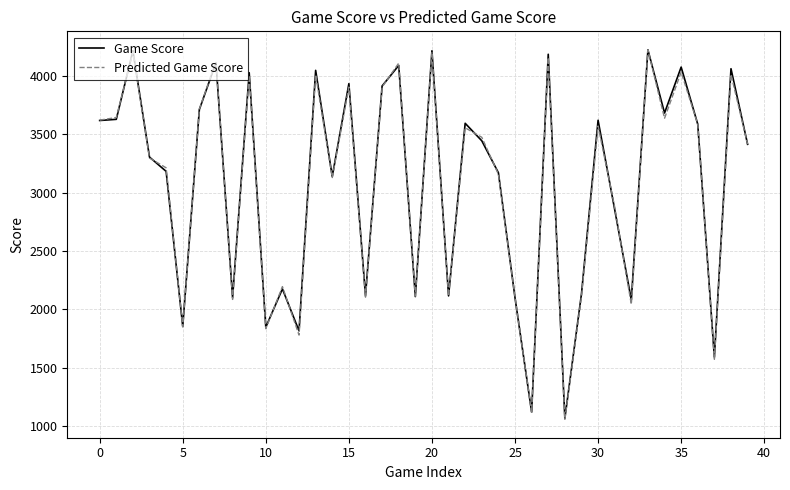

What is the maximum value shown in the chart?

4226.2